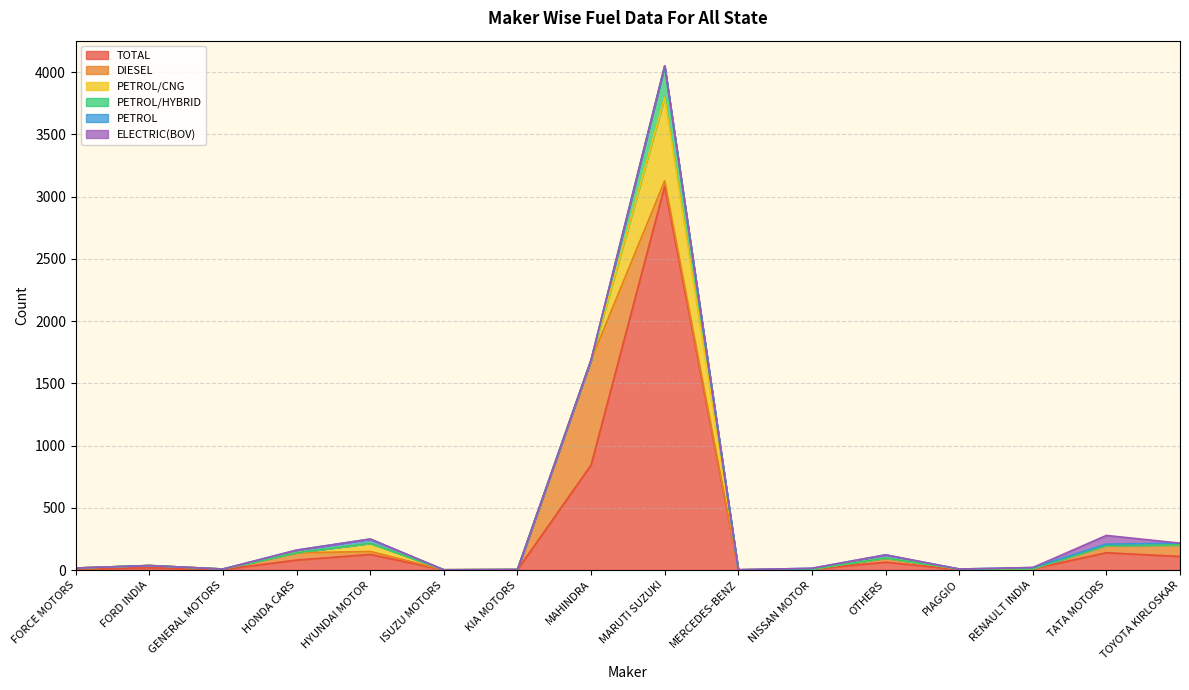

How many lines are shown in the chart?

6